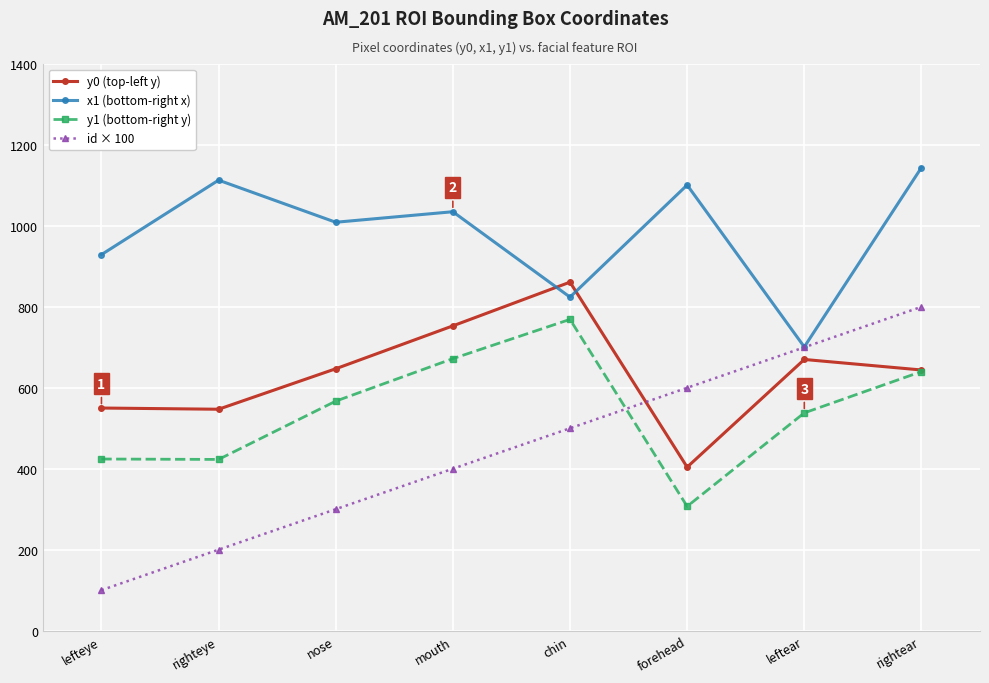

List the series in order of their overall mean, lowest first.

id × 100, y1 (bottom-right y), y0 (top-left y), x1 (bottom-right x)